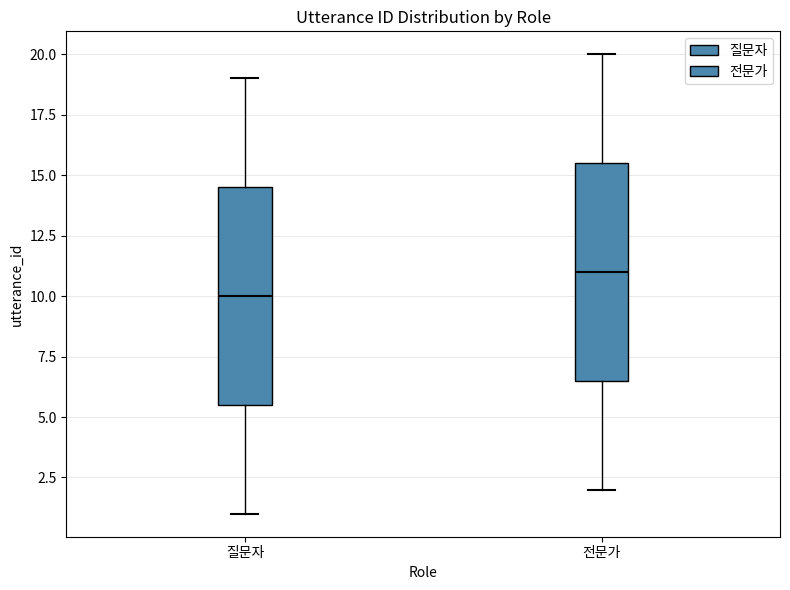

Which box's median line is the highest?

전문가